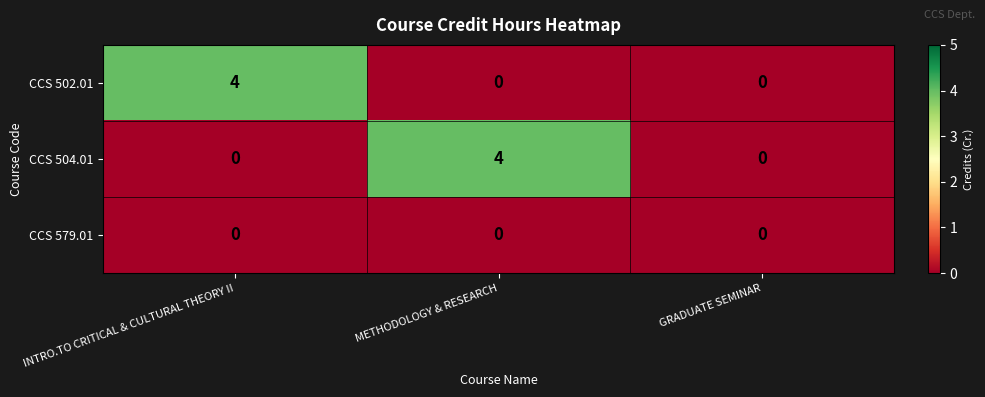

Reading right to left, list all the values displayed in this chart.

CCS 502.01: GRADUATE SEMINAR=0	METHODOLOGY & RESEARCH=0	INTRO.TO CRITICAL & CULTURAL THEORY II=4
CCS 504.01: GRADUATE SEMINAR=0	METHODOLOGY & RESEARCH=4	INTRO.TO CRITICAL & CULTURAL THEORY II=0
CCS 579.01: GRADUATE SEMINAR=0	METHODOLOGY & RESEARCH=0	INTRO.TO CRITICAL & CULTURAL THEORY II=0